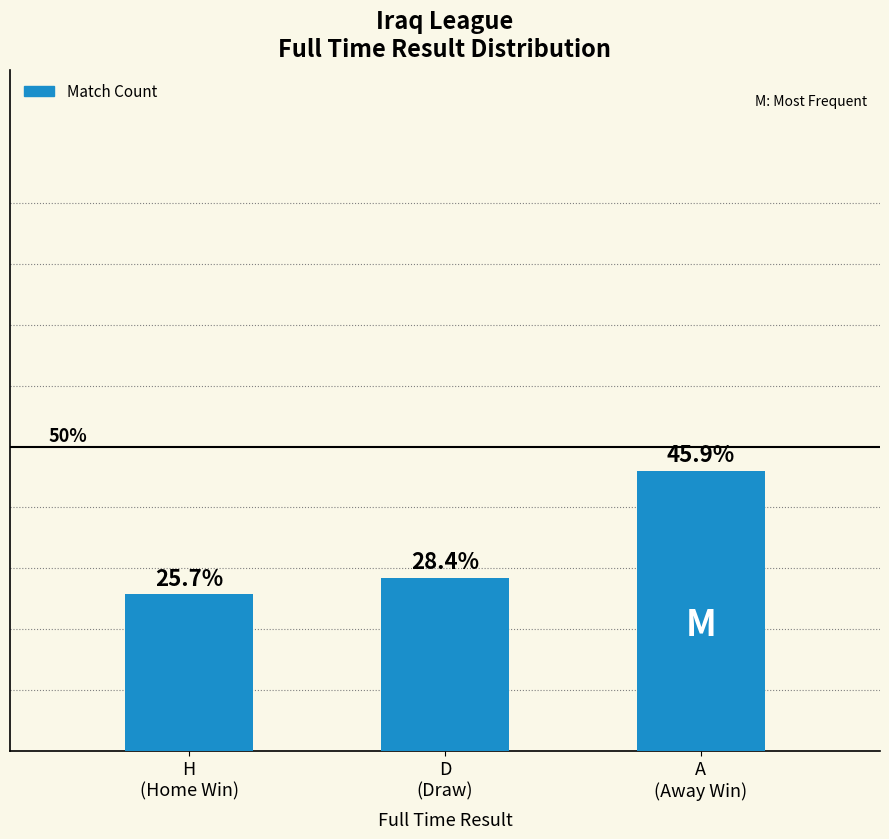

What is the ratio of the value at A
(Away Win) to the value at D
(Draw)?

1.6